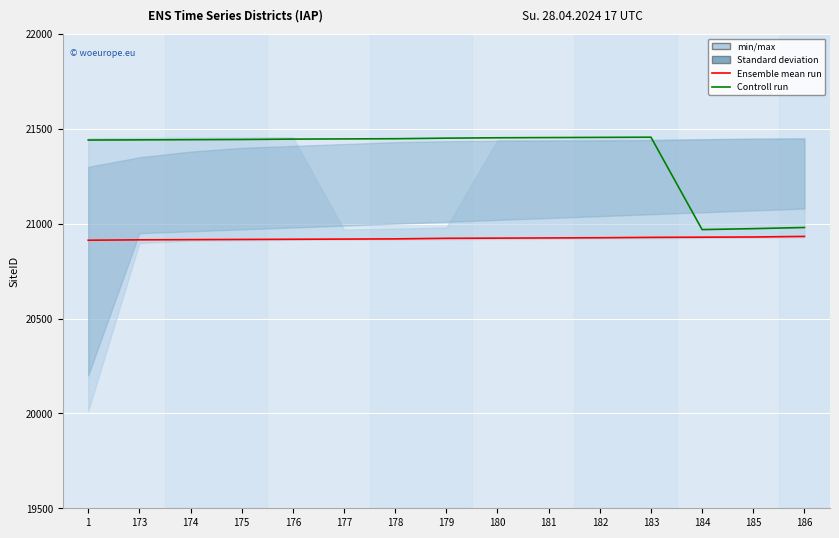

At which label does Controll run reach its minimum?

184